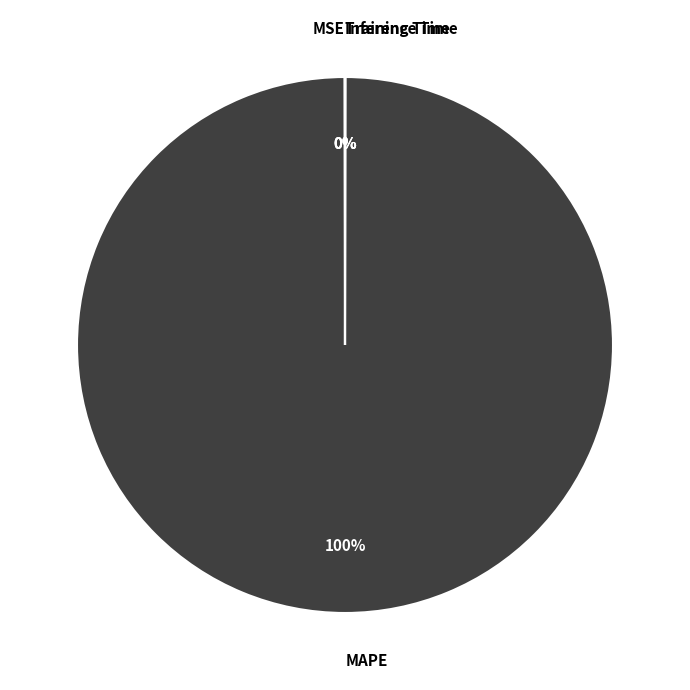

Is there a majority slice in this chart?

Yes